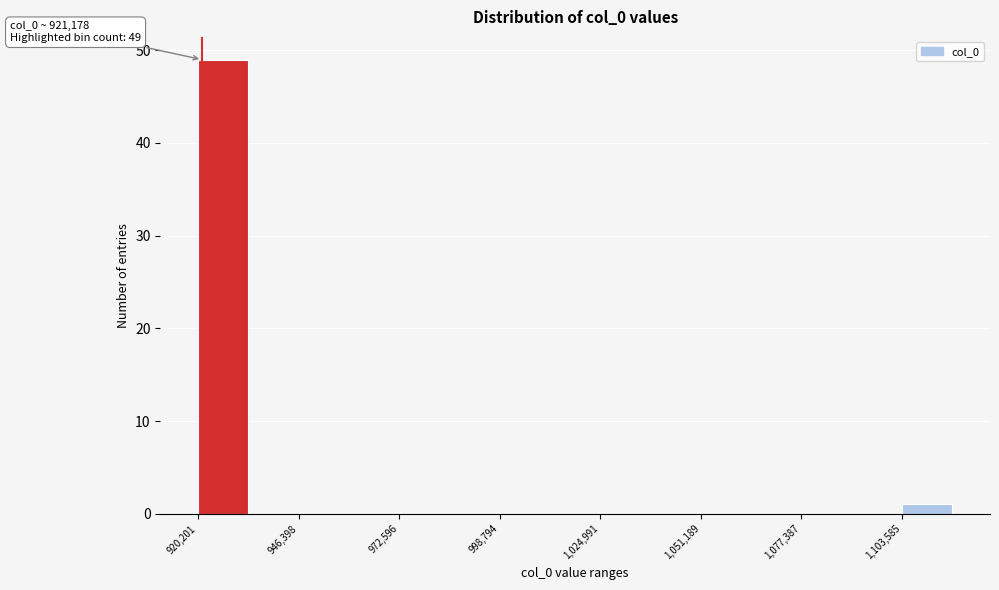

Around what value on the x-axis is the tallest bar? Give the approximate position of its centre, as read against the axis.

925000